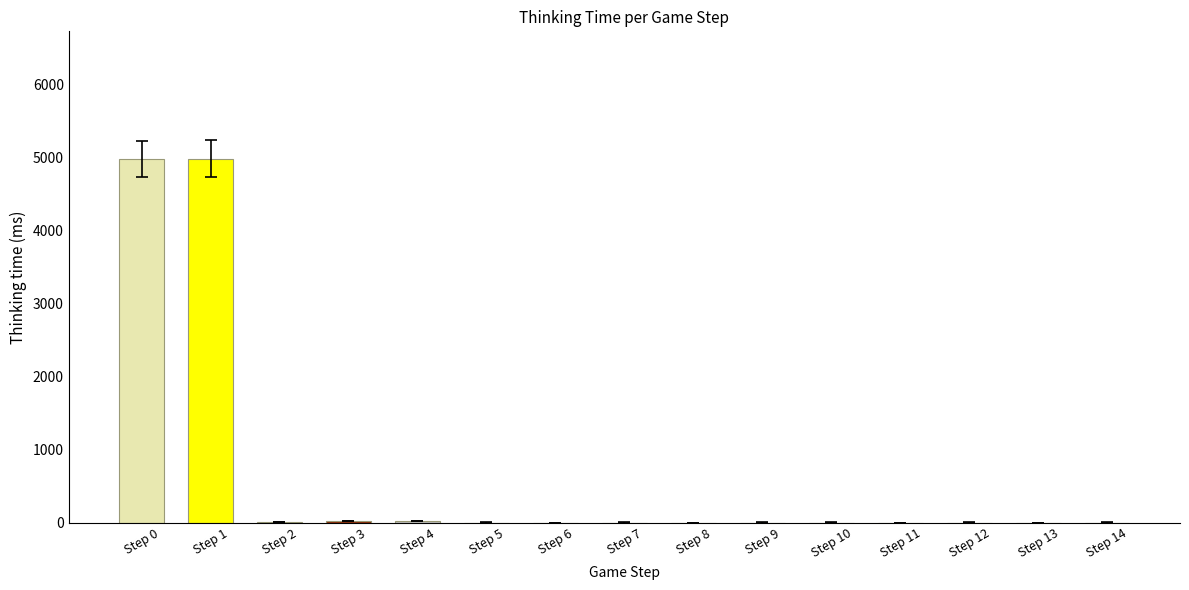

The value at Step 0 is 4980. True or false?

True